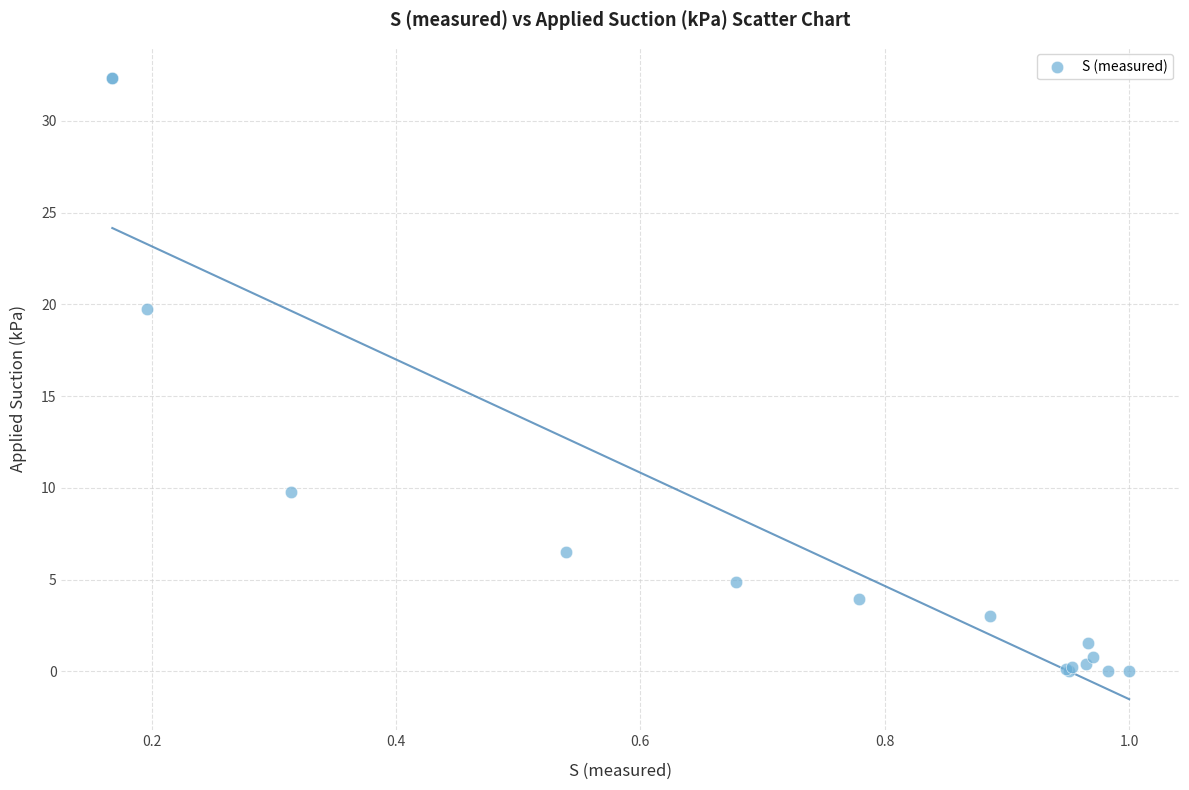

What Y value in the scatter plot is closest to 16?

19.7